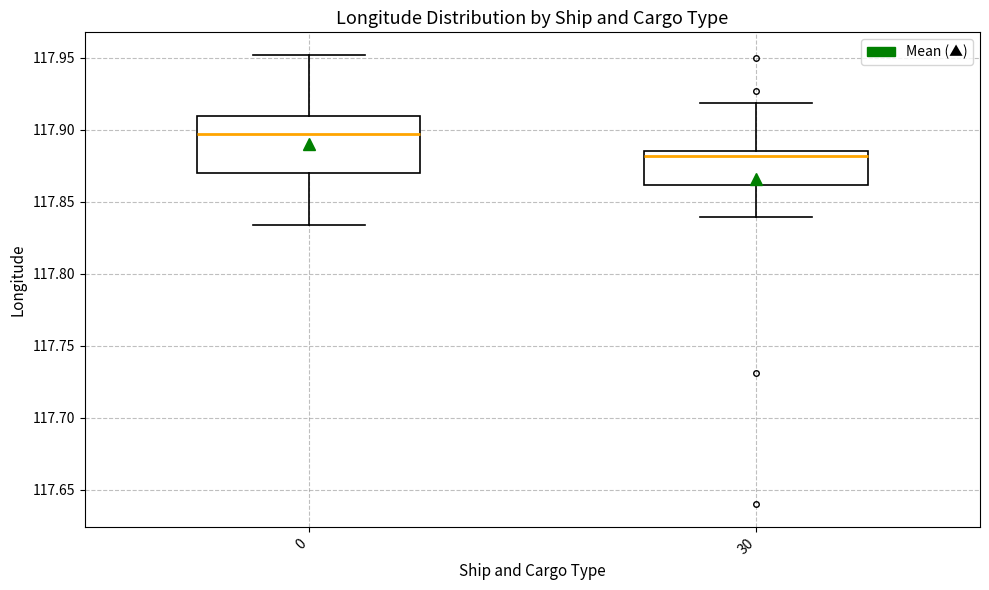

Comparing the boxes themselves (not the whiskers), which one is the tallest?

0